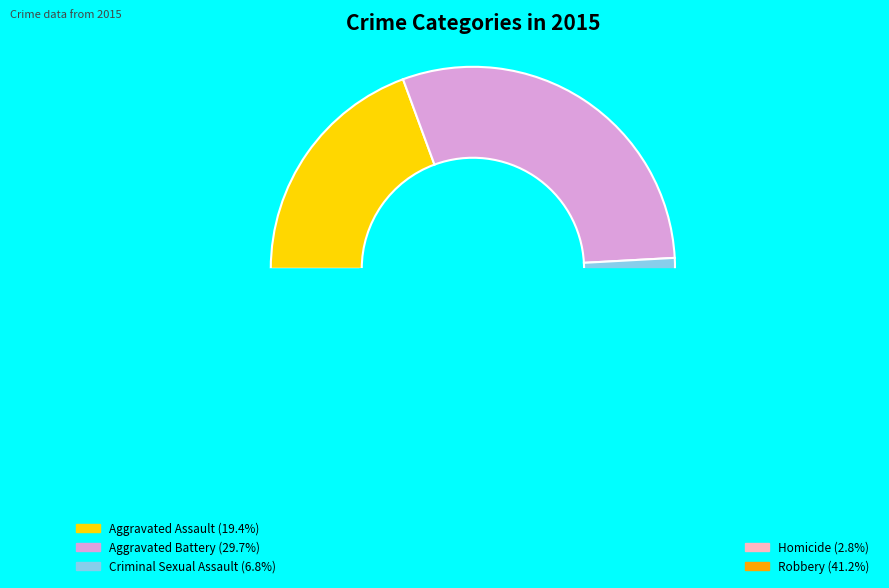

To the nearest percent, what is the difference between the Robbery and Aggravated Assault slice percentages?

22%